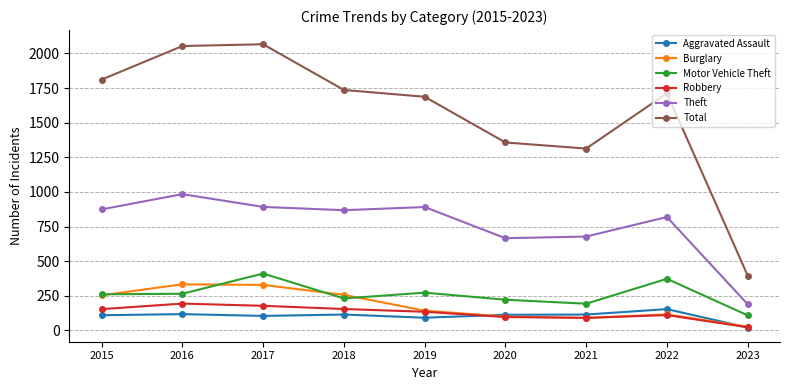

True or false: Total has more than 2 points higher than both neighbors.

False